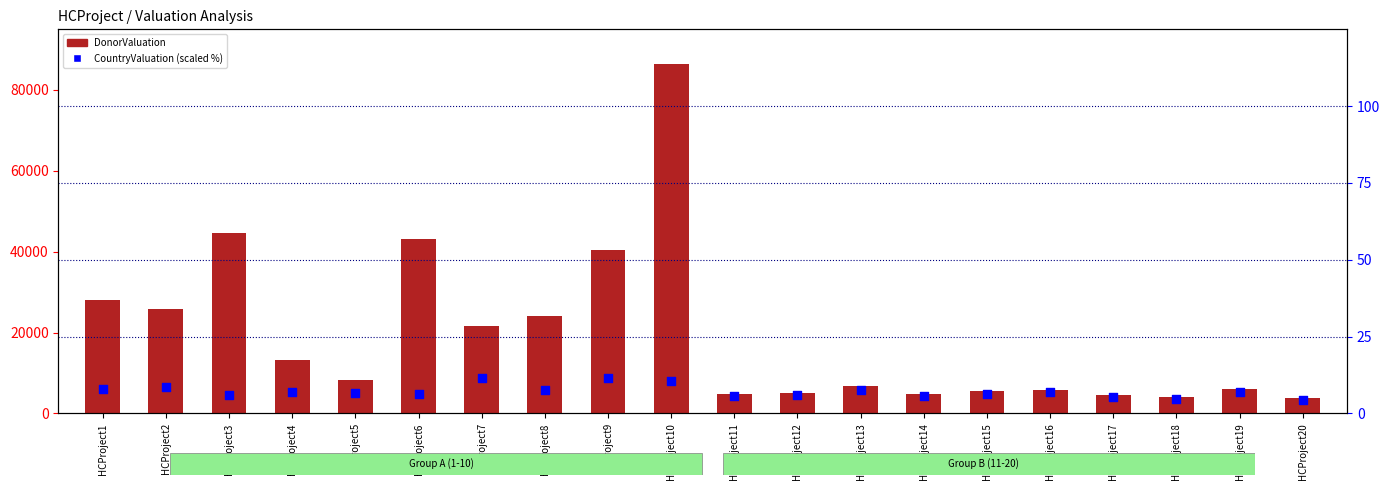

Is the value of CountryValuation (scaled) at HCProject4 greater than the value of DonorValuation at HCProject18?

No